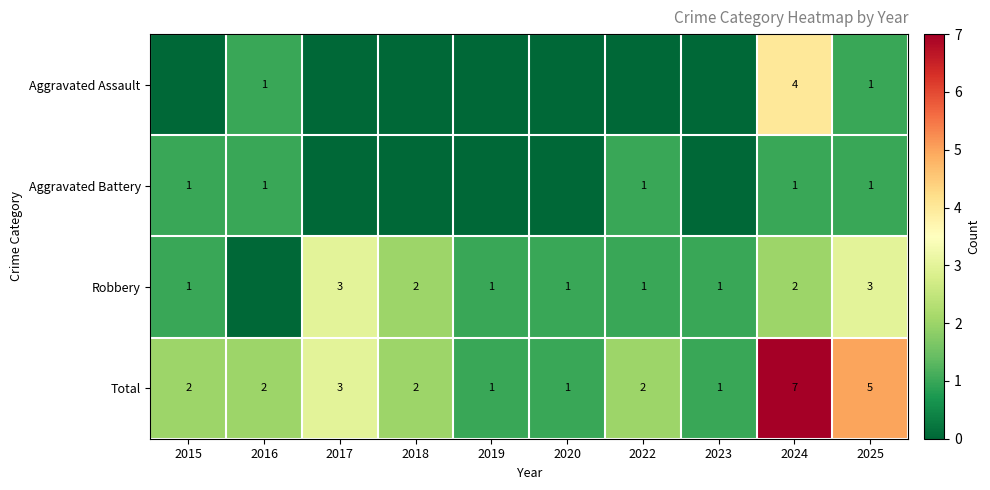

True or false: Total has a value of 1 at 2016.

False